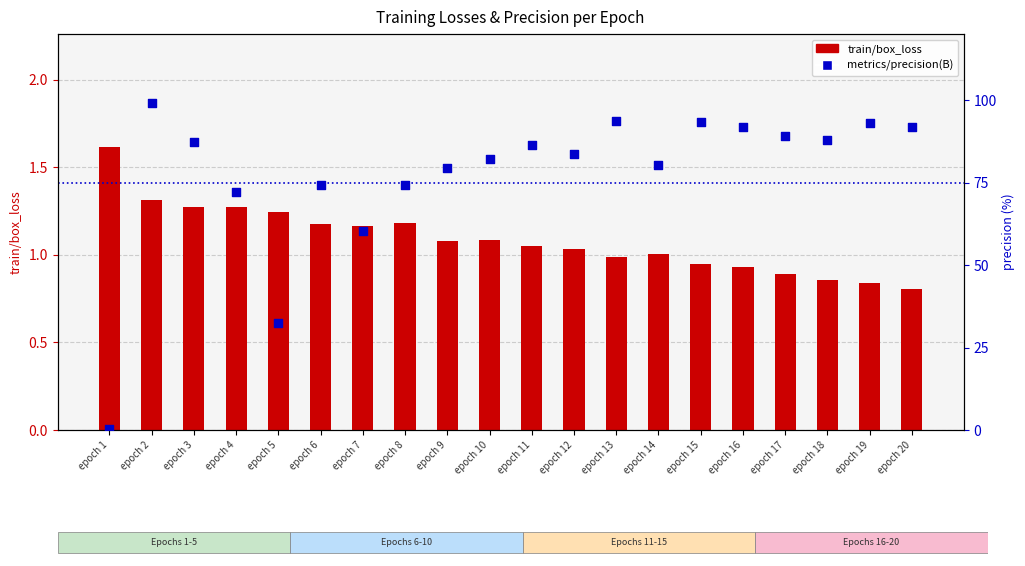

At how many categories does at least one series exceed 87?

9